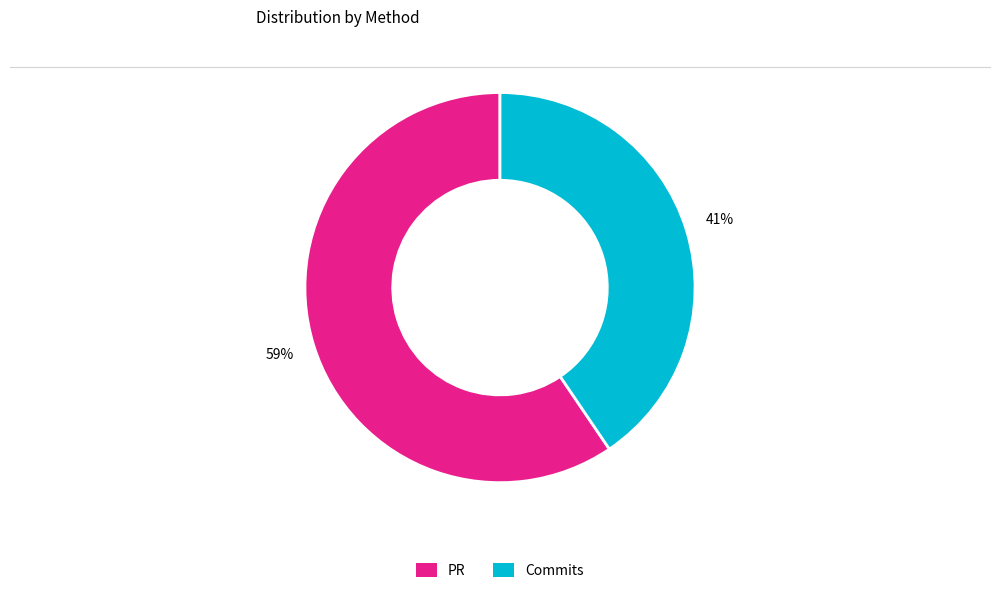

Which has a higher value, PR or Commits?

PR